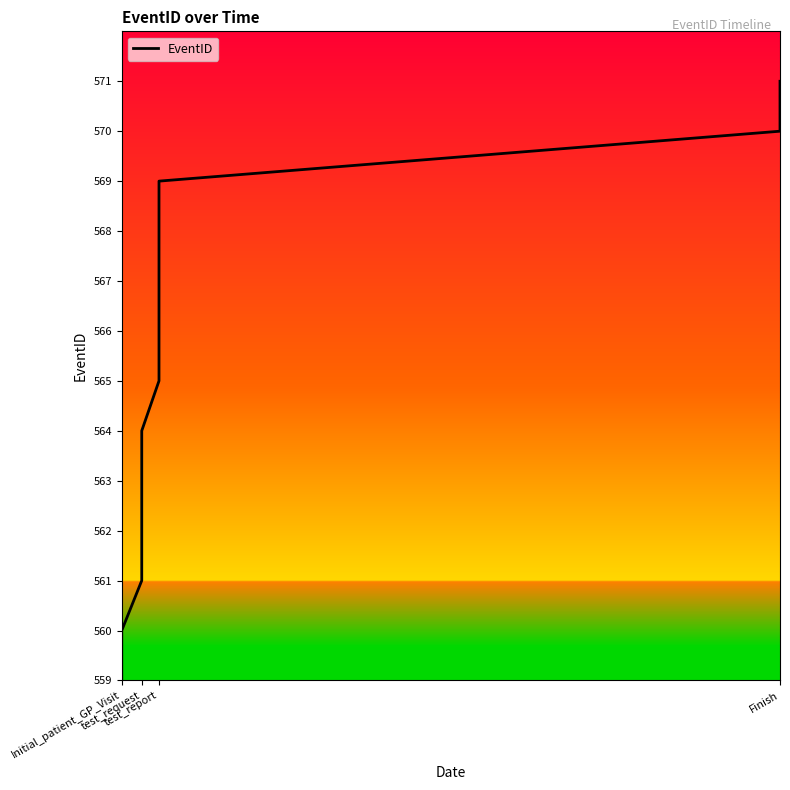

Is this an area chart (filled region under the line)?

No